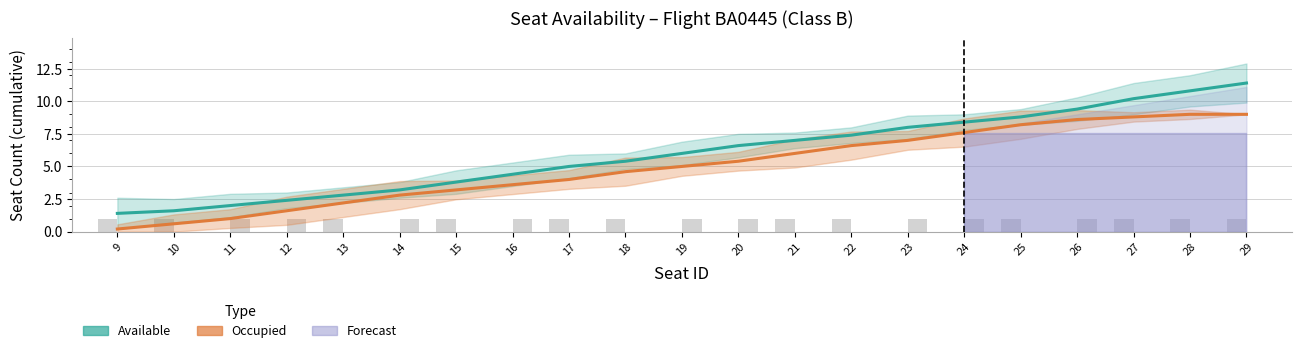

What is the difference between the second highest and second lowest values in the Available (cumulative estimate) series?

9.2